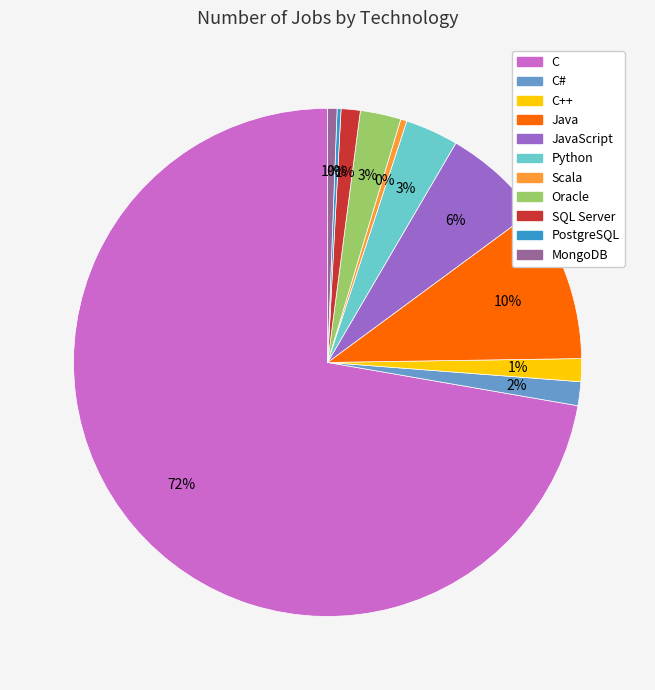

To the nearest percent, what portion does Java represent?

10%